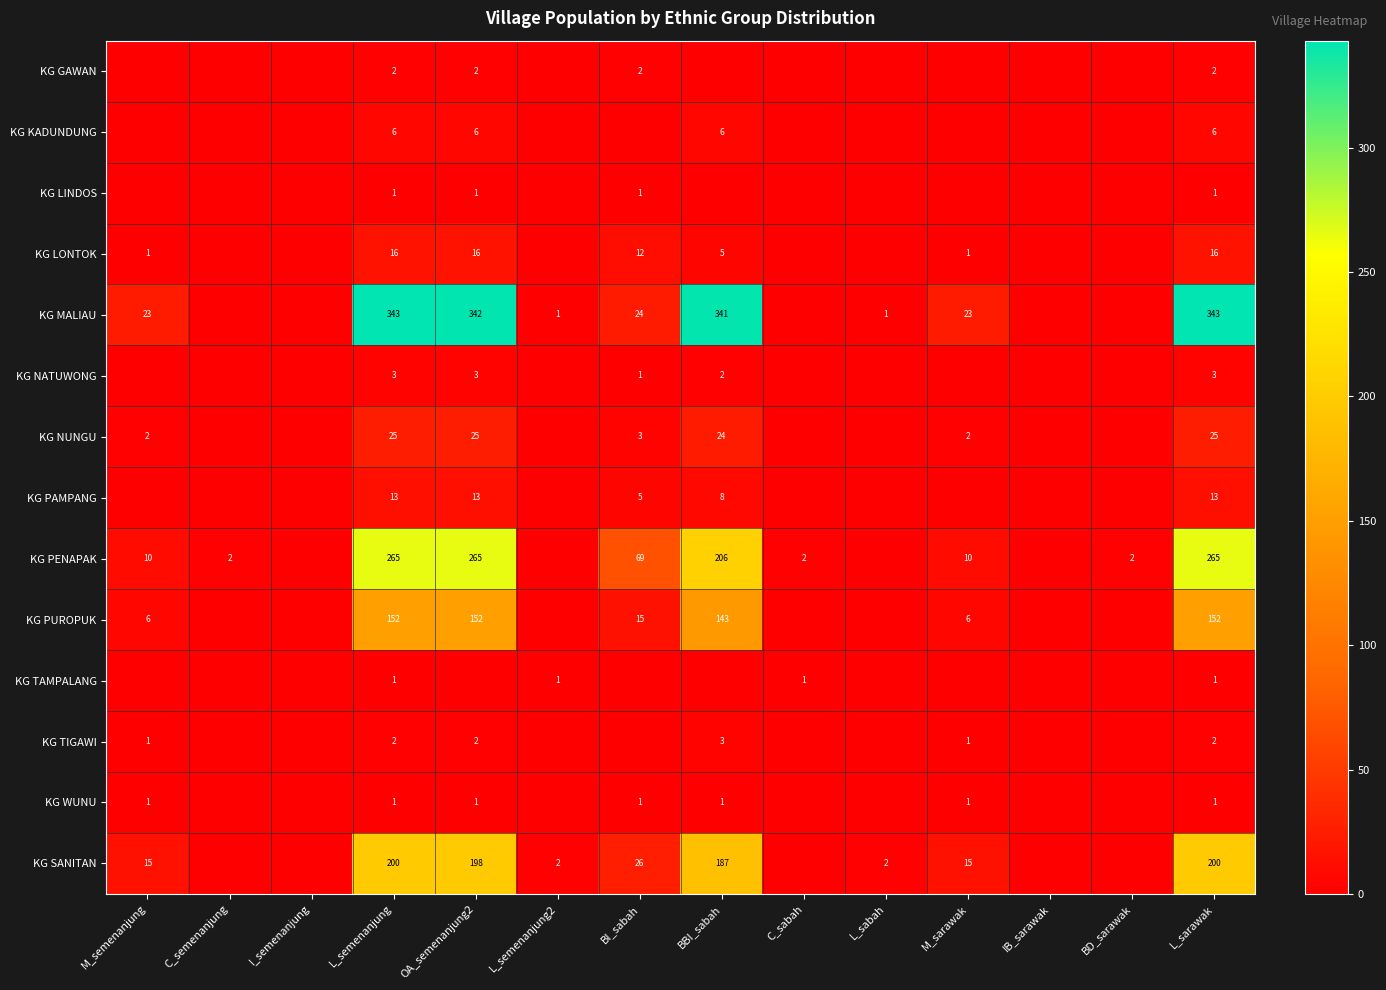

The KG TIGAWI series shows 3 at L_semenanjung. True or false?

False